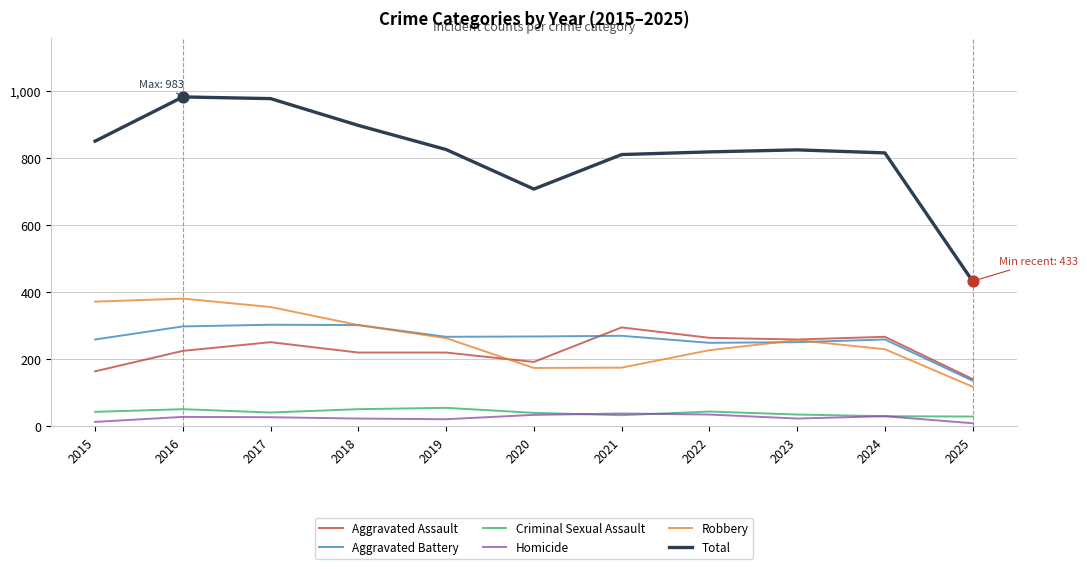

Which series has the largest total across all categories?

Total